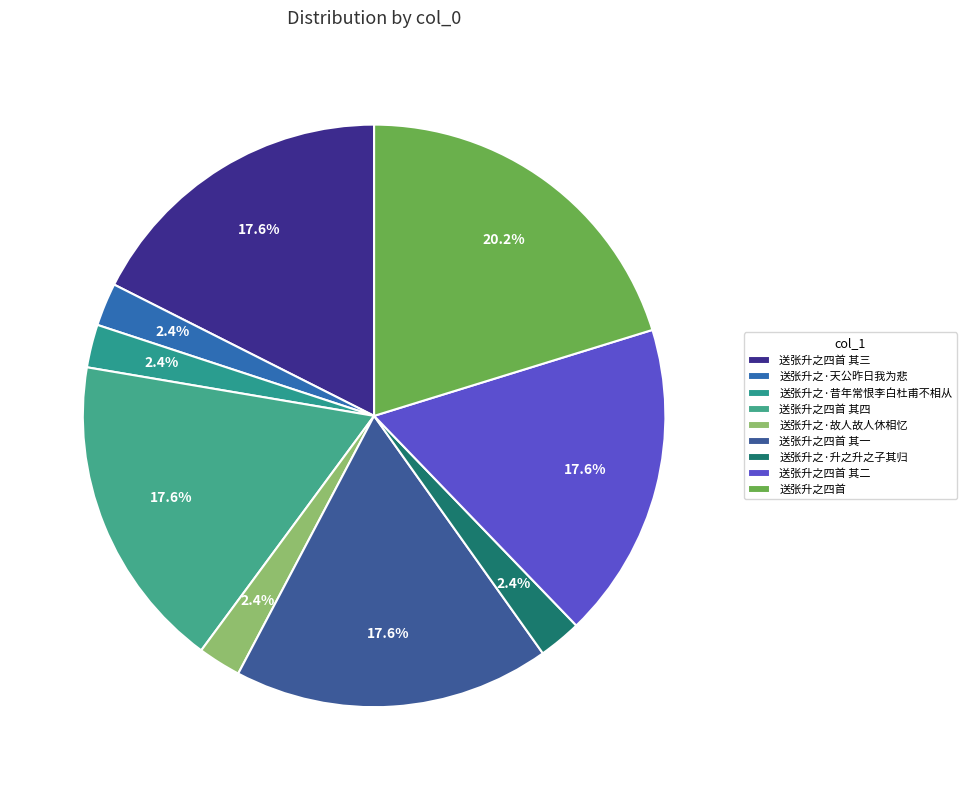

To the nearest percent, what is the average slice percentage?

11%